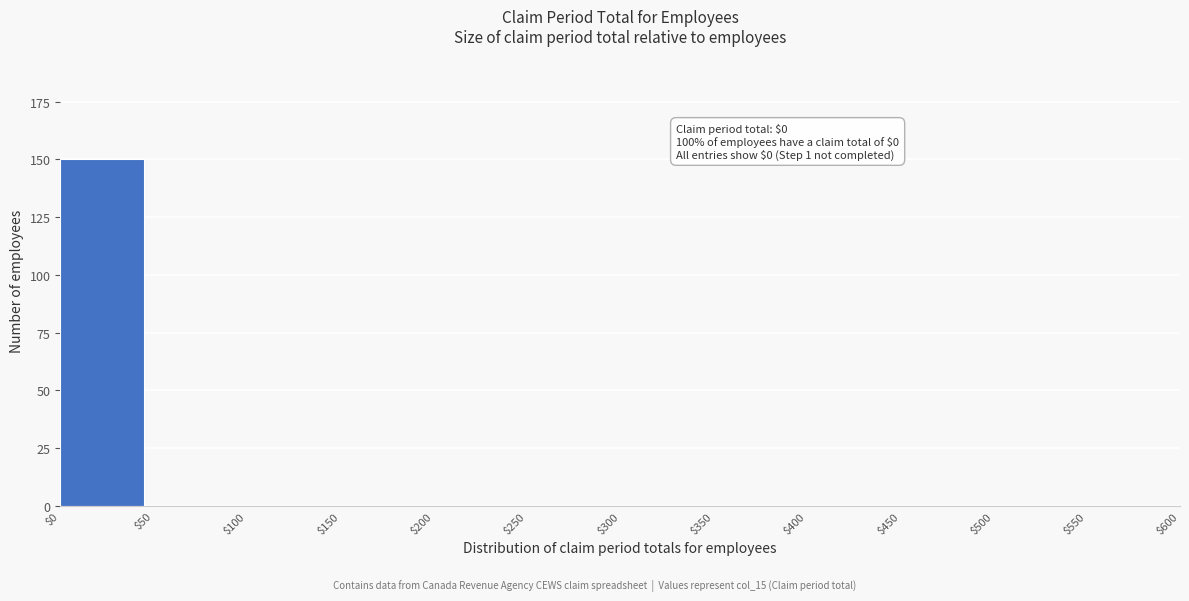

Over which range of the x-axis is the bar tallest?

$0 to $50